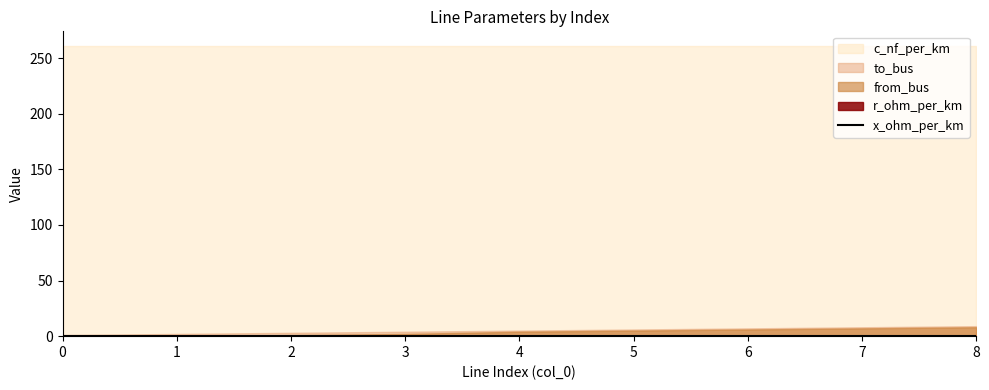

Which series changed the most between 2 and 5?

from_bus